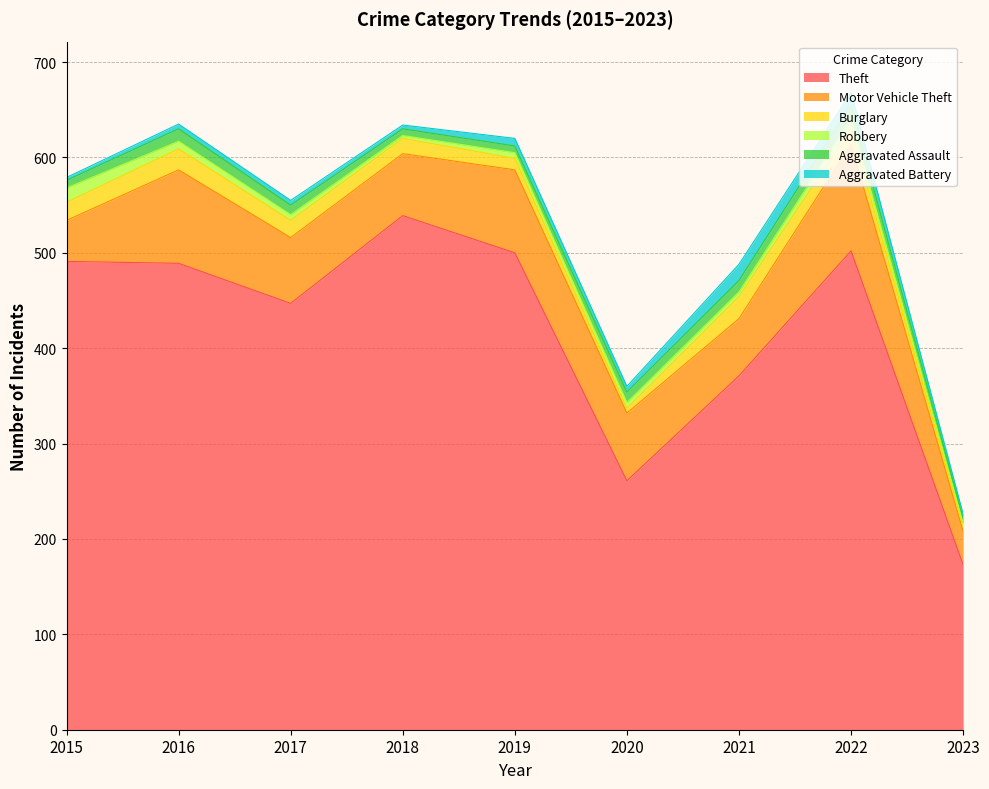

Reading left to right, what are all the values shown in this chart?

Theft: 491	489	447	539	500	261	371	502	173
Motor Vehicle Theft: 43	98	69	65	87	71	60	112	35
Burglary: 19	22	18	16	12	5	23	16	5
Robbery: 15	8	6	3	6	6	5	10	3
Aggravated Assault: 8	13	10	7	7	11	12	15	6
Aggravated Battery: 3	5	5	4	8	6	17	13	4